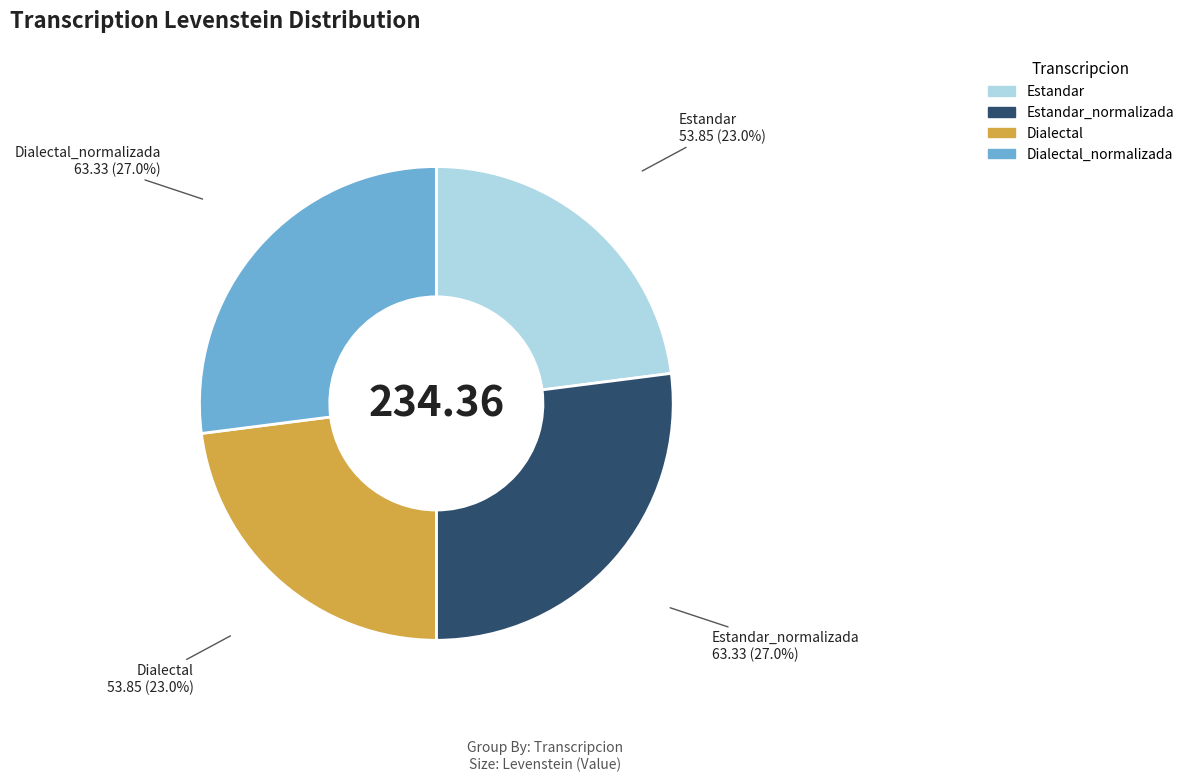

Approximately how many times larger is the value at Estandar_normalizada compared to Dialectal?

1.2